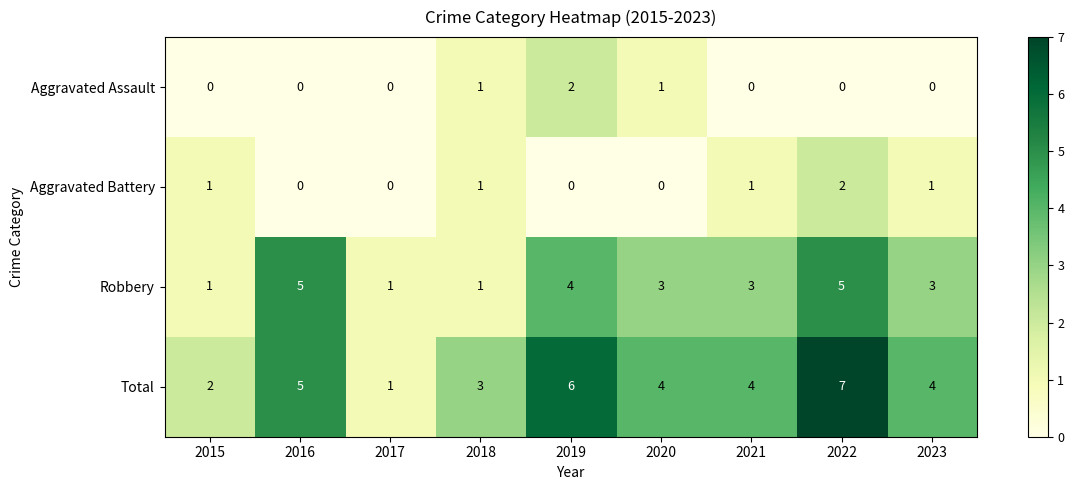

How many data points does each series have?

9